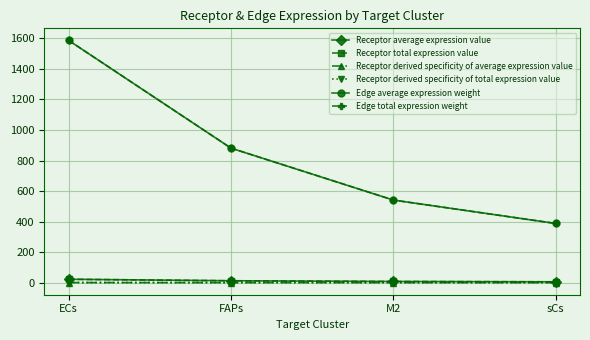

What is the value of the Receptor derived specificity of average expression value point at the 2nd from the left?

0.3